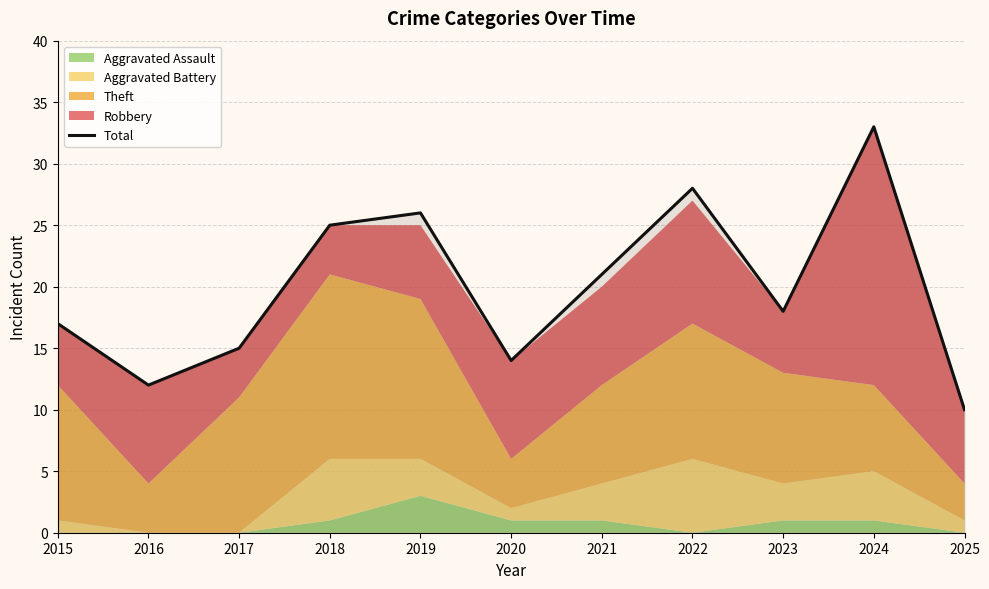

What is the average value?

20